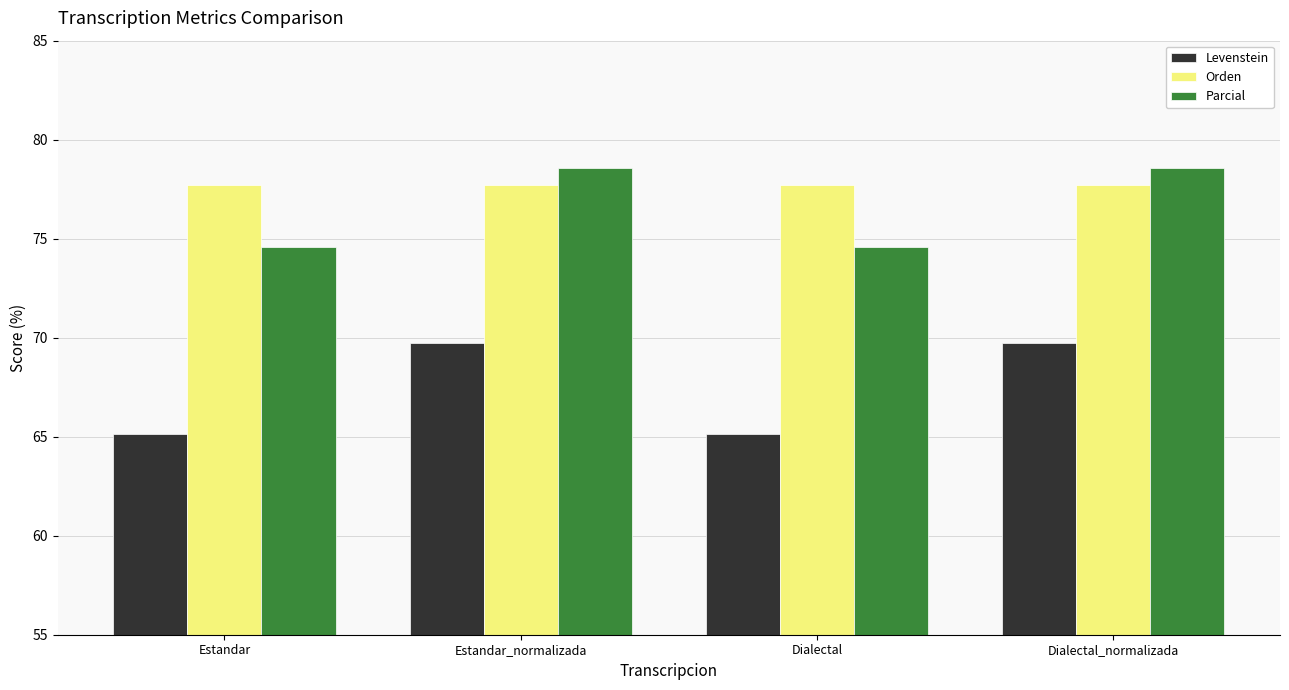

Is it true that Orden equals 53.6 at Dialectal?

False